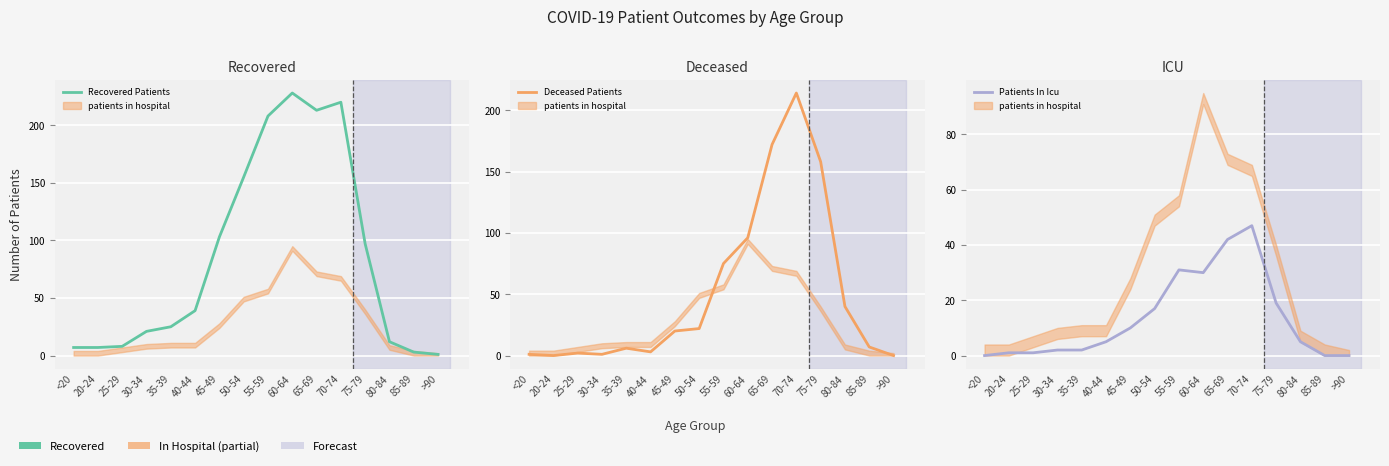

Is the value of Recovered Patients at 65-69 greater than the value of Patients In Icu at 65-69?

Yes